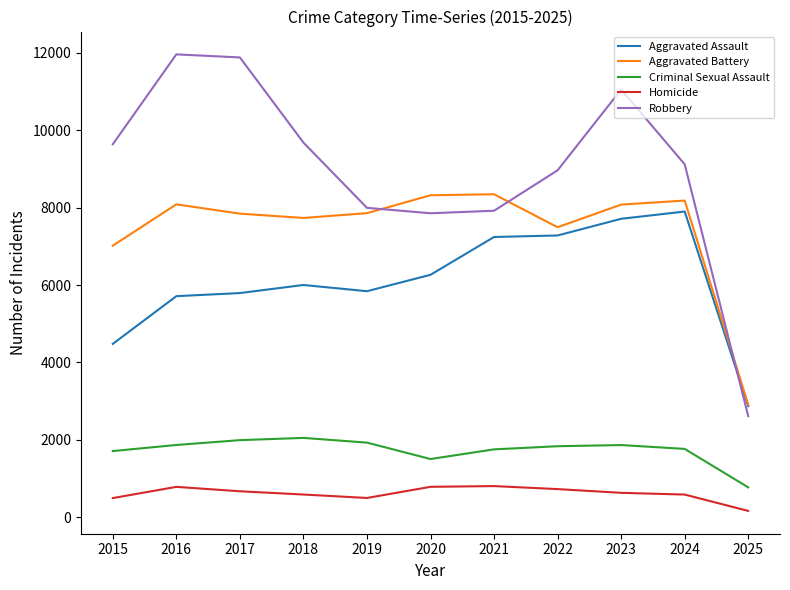

Which series has the largest range (max minus min)?

Robbery